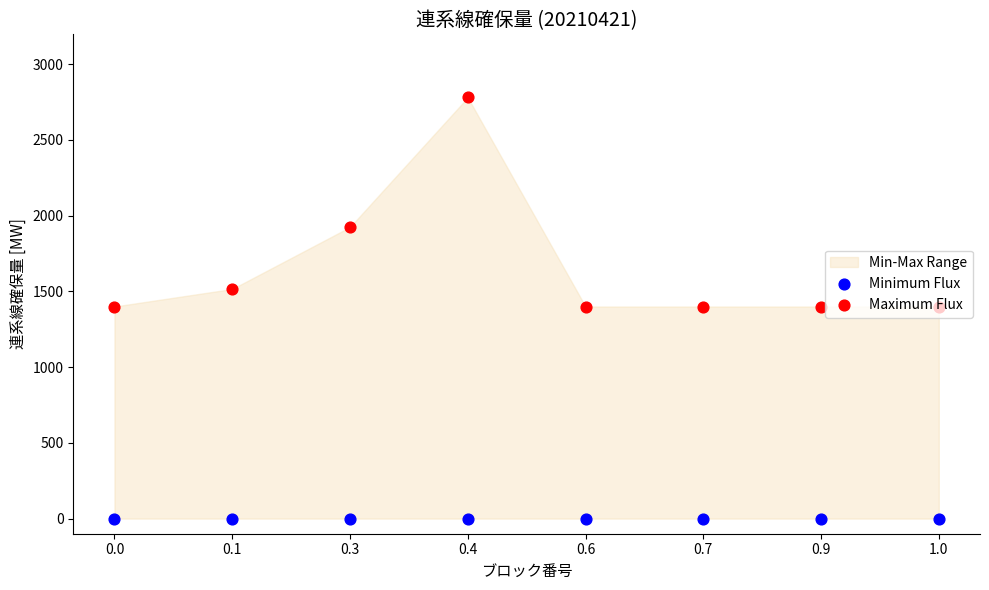

What is the total value across all series at 0.3?

1924.7